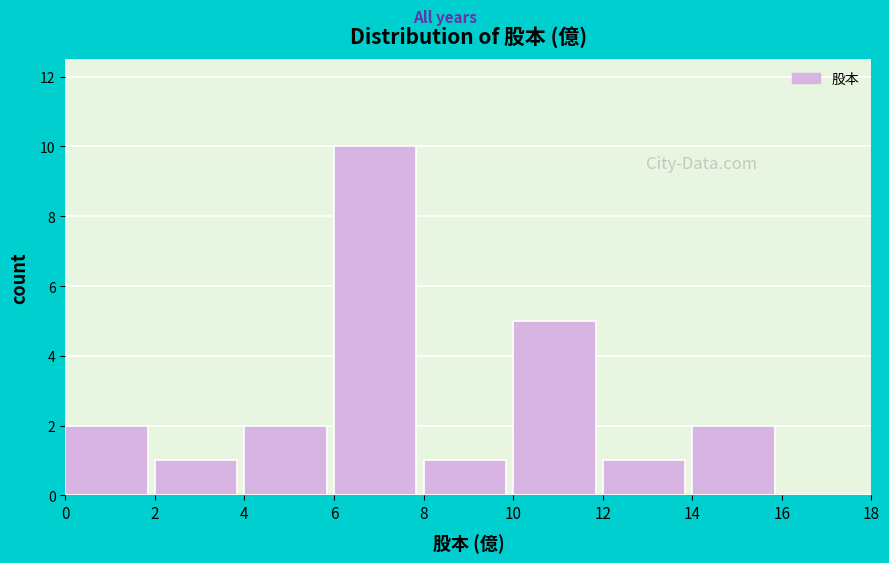

Reading left to right, list every bar in this chart as the range it spans on the x-axis followed by its height. The values are not printed on the chart, so give them approximately, as read against the axis.

0 to 2: 2
2 to 4: 1
4 to 6: 2
6 to 8: 10
8 to 10: 1
10 to 12: 5
12 to 14: 1
14 to 16: 2
16 to 18: 0